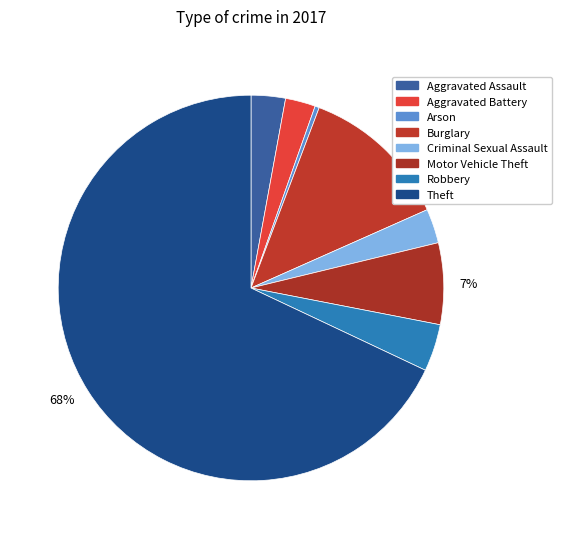

To the nearest percent, what percentage of the pie is Aggravated Assault?

3%